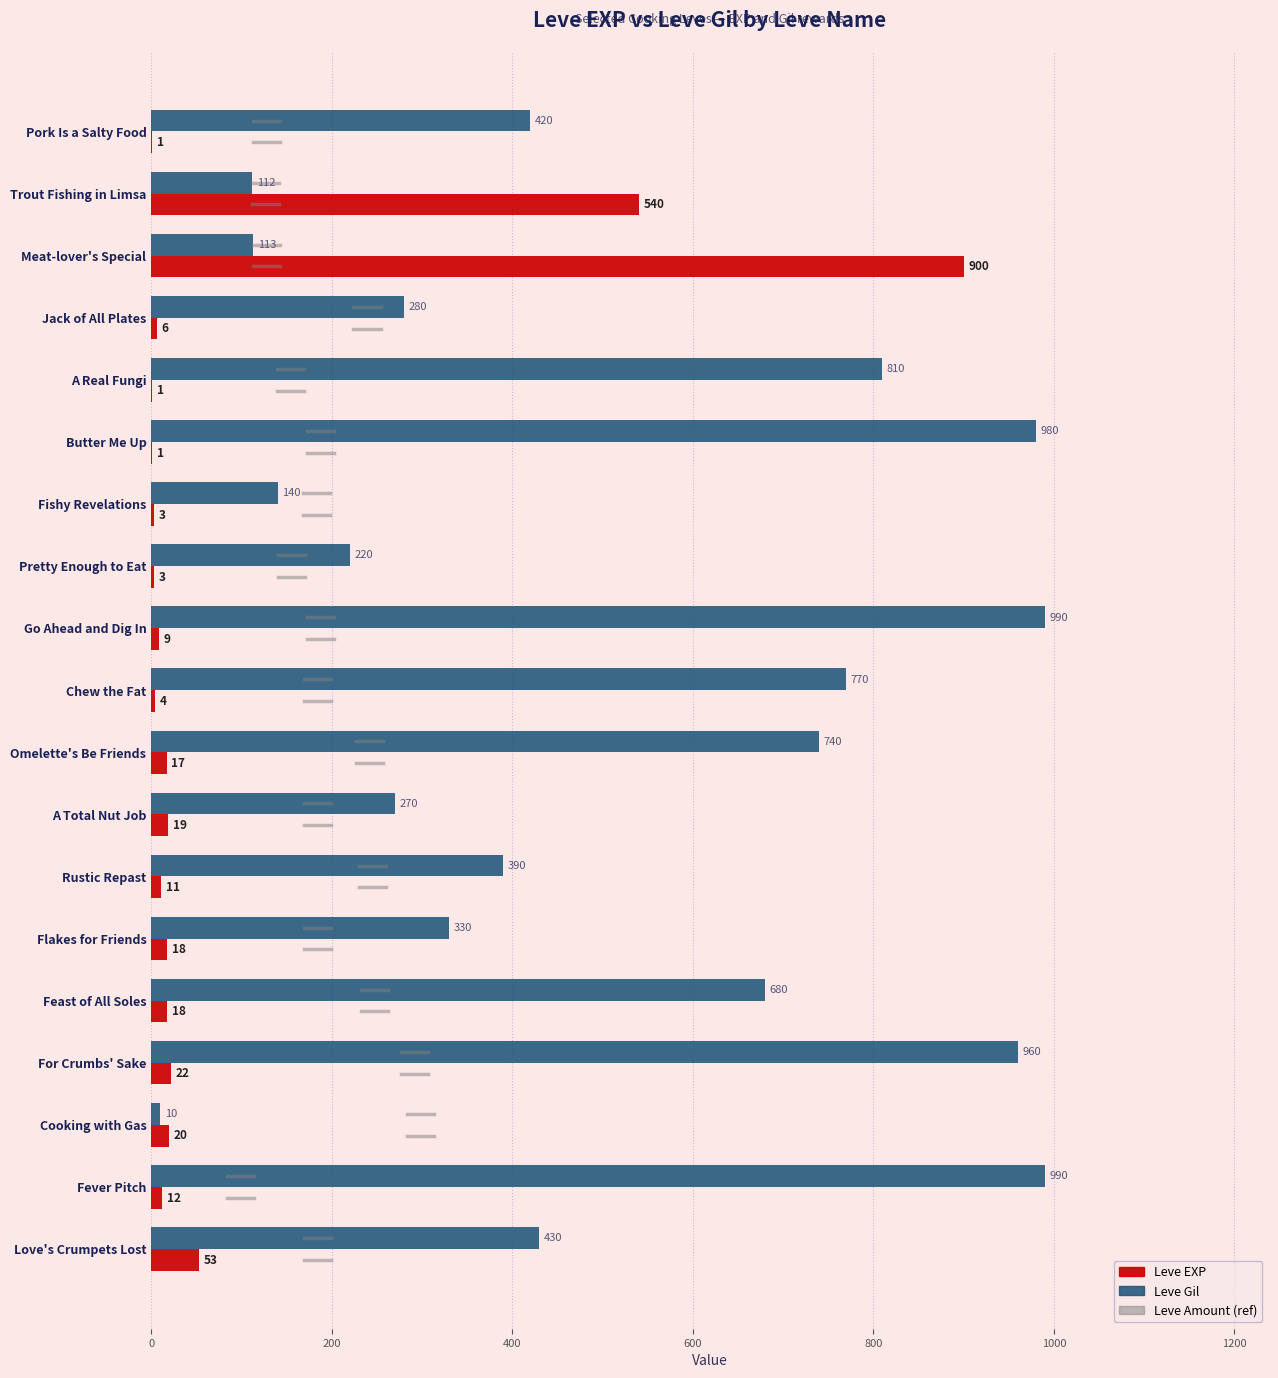

What is the sum of all Leve Gil values?

9635